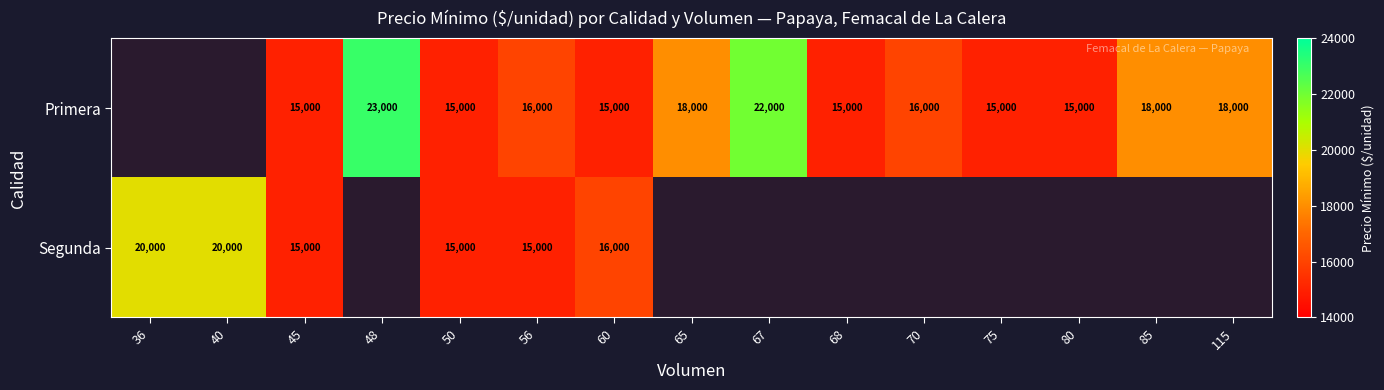

Is the value of Segunda at 60 greater than the value of Primera at 67?

No